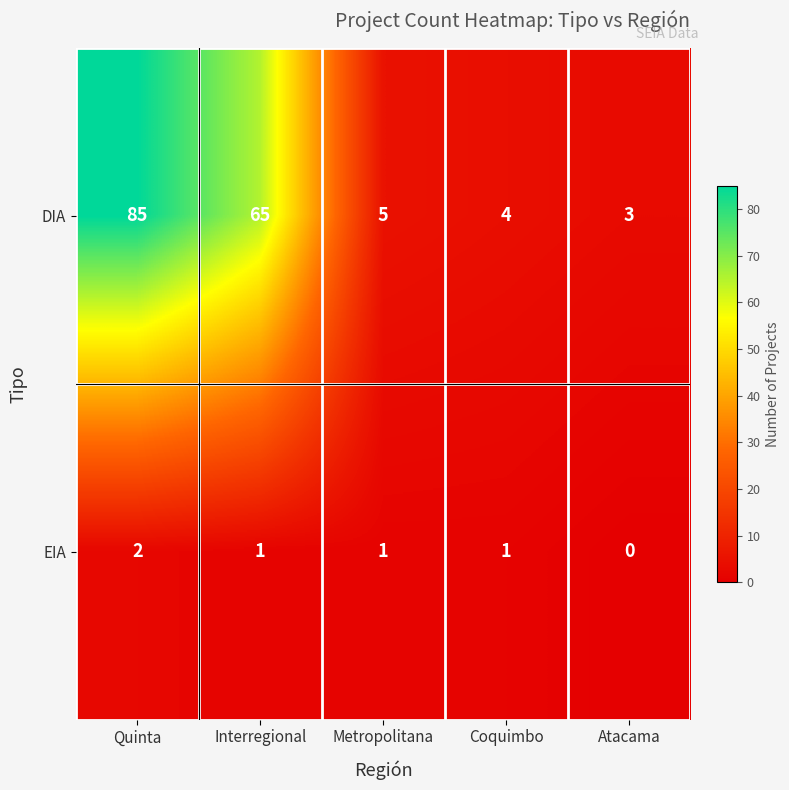

Which series has the largest total across all categories?

DIA